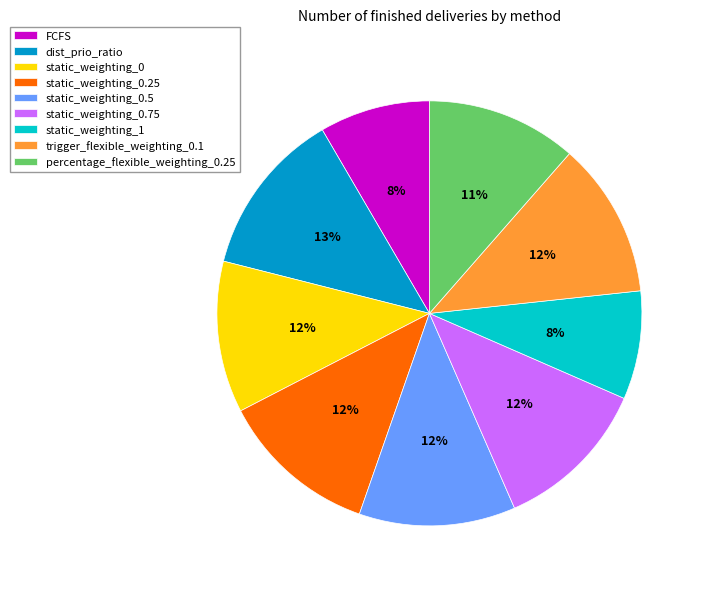

Is static_weighting_0.25 the majority of the pie?

No